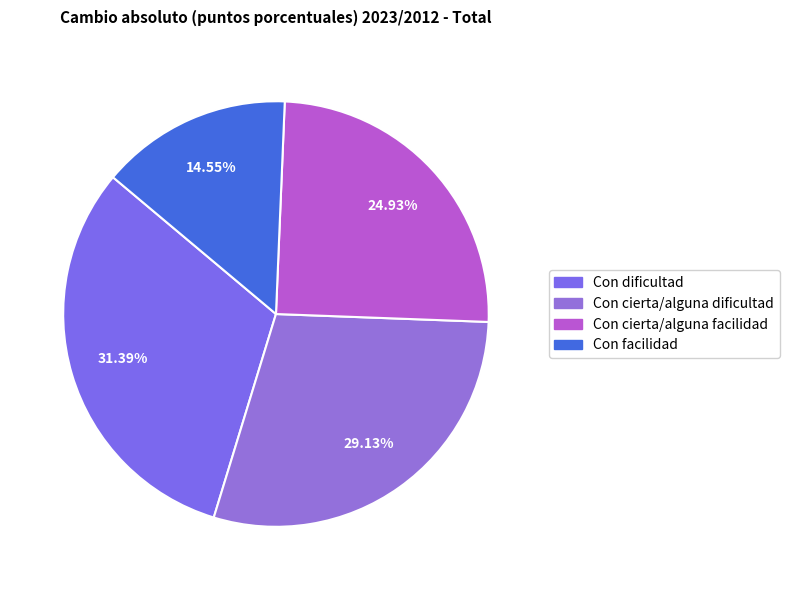

Count the number of slices in the pie.

4